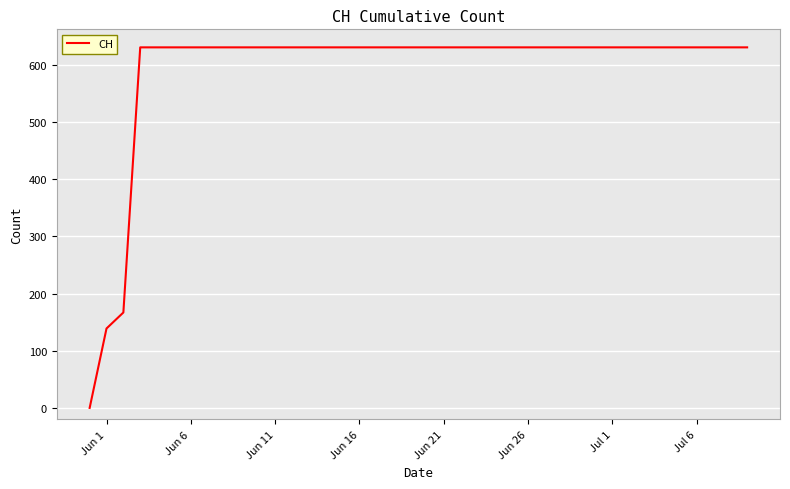

What is the difference between the maximum and minimum values?

631